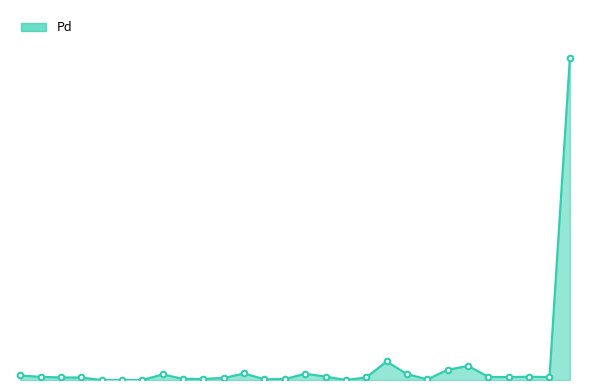

What is the label of the 16th point from the left?

15